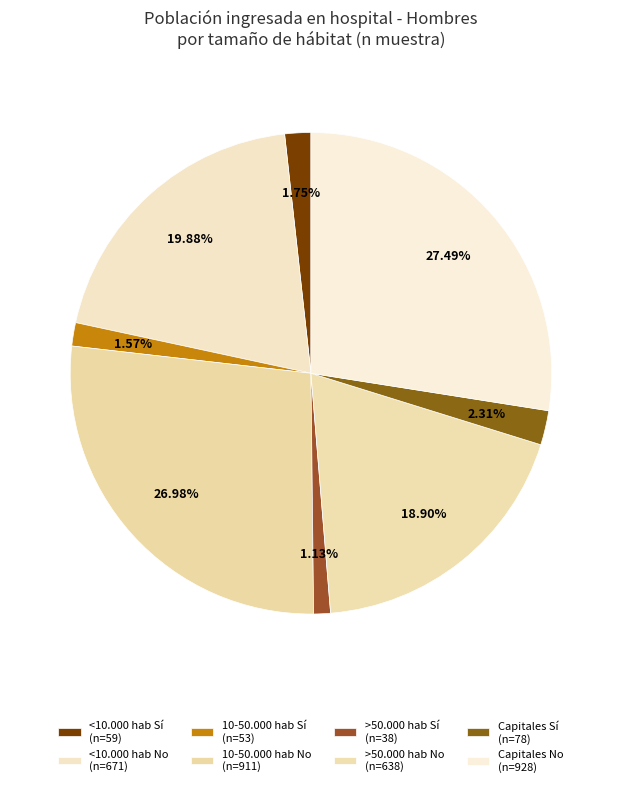

Does any single category account for the majority?

No